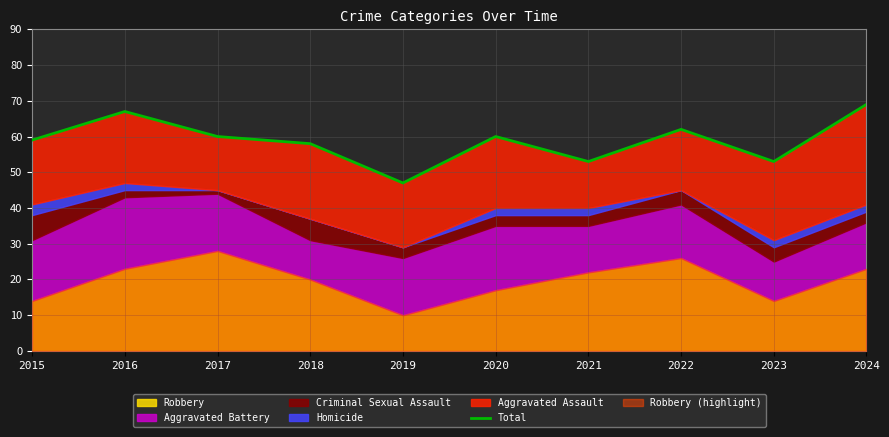

Which has a higher value, 2021 or 2024?

2024